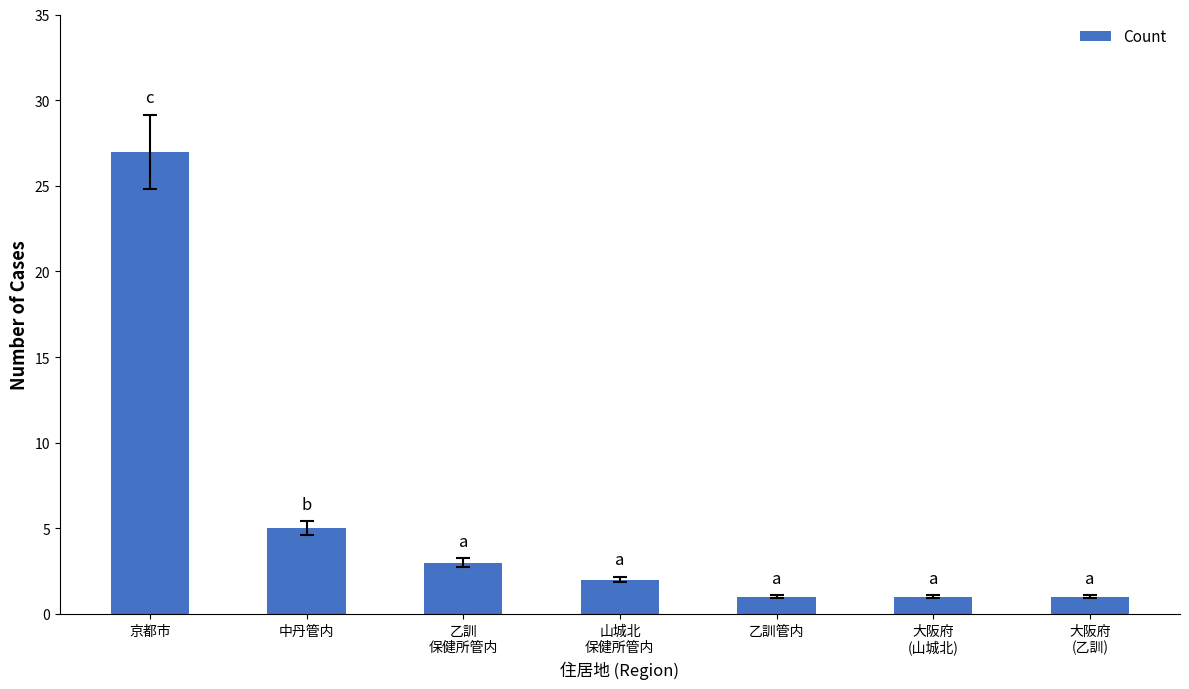

What is the value of the 6th bar from the left?

1